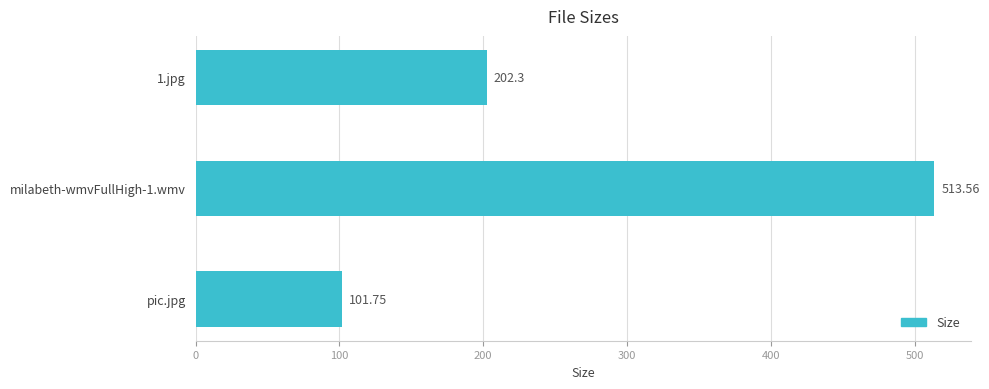

How many bars are there in total?

3